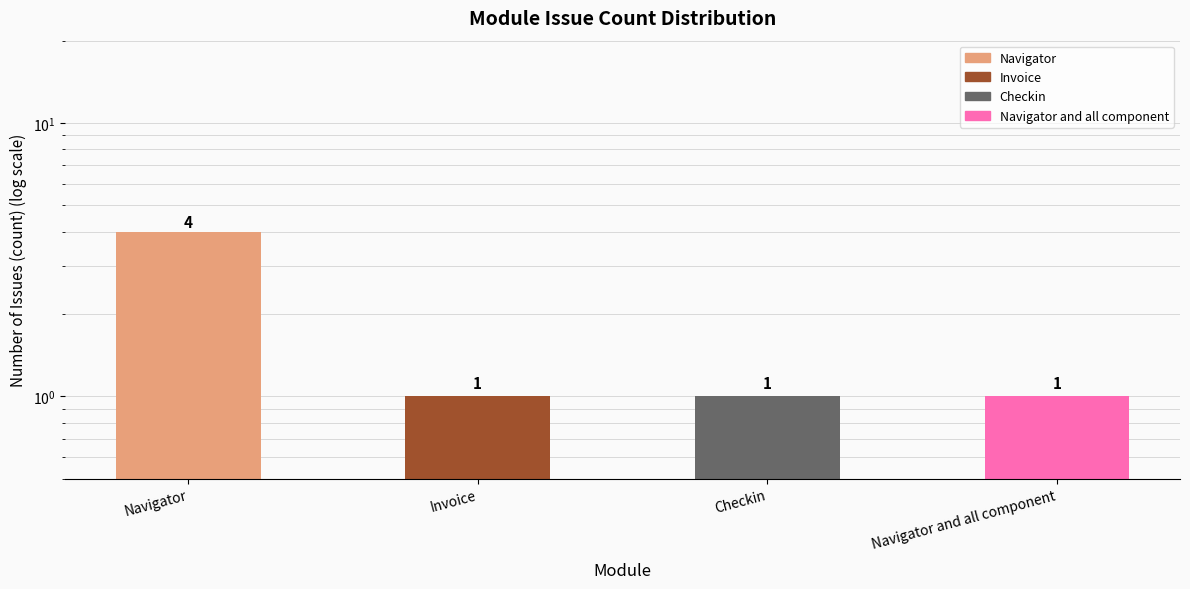

At which label is the value closest to 2?

Invoice